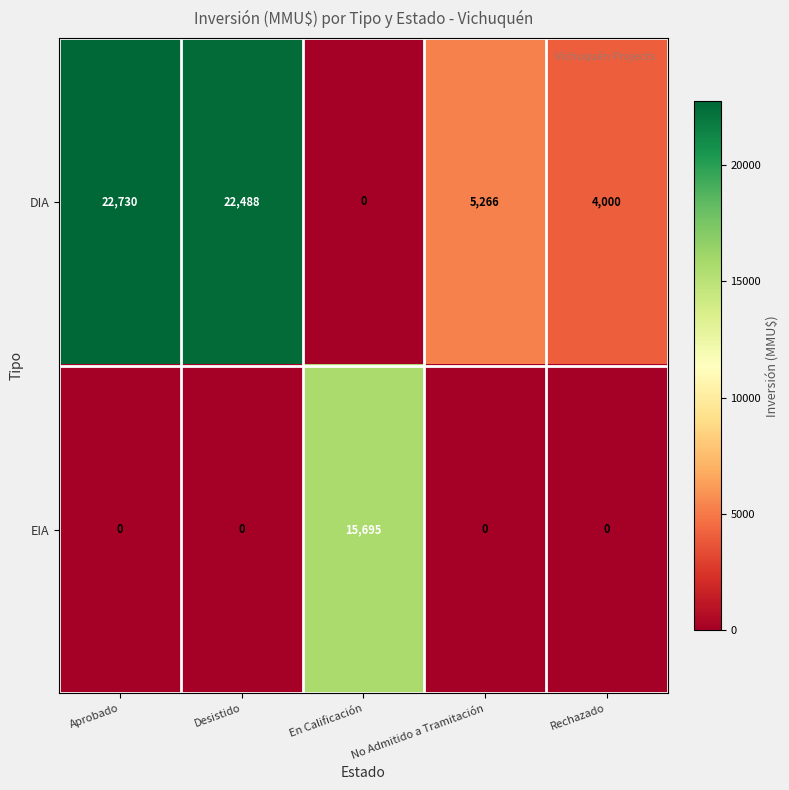

At which category is the sum across all series the highest?

Aprobado